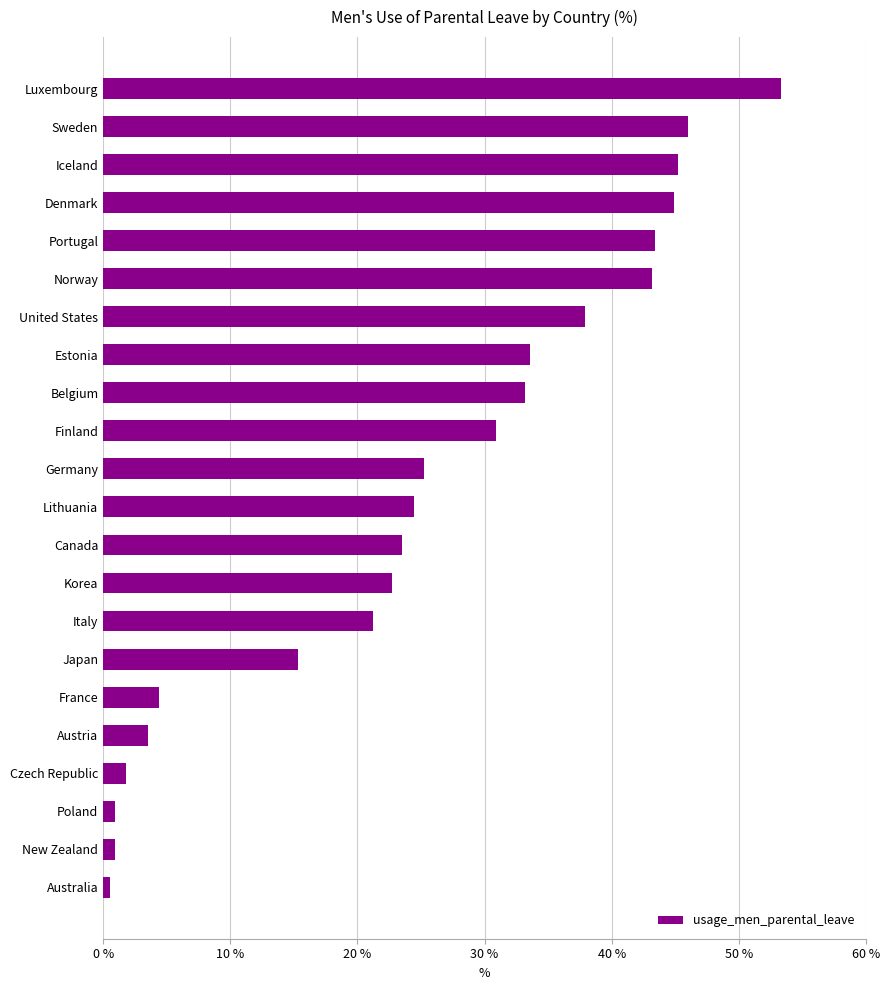

Is it true that the value at Belgium is 51.5?

False